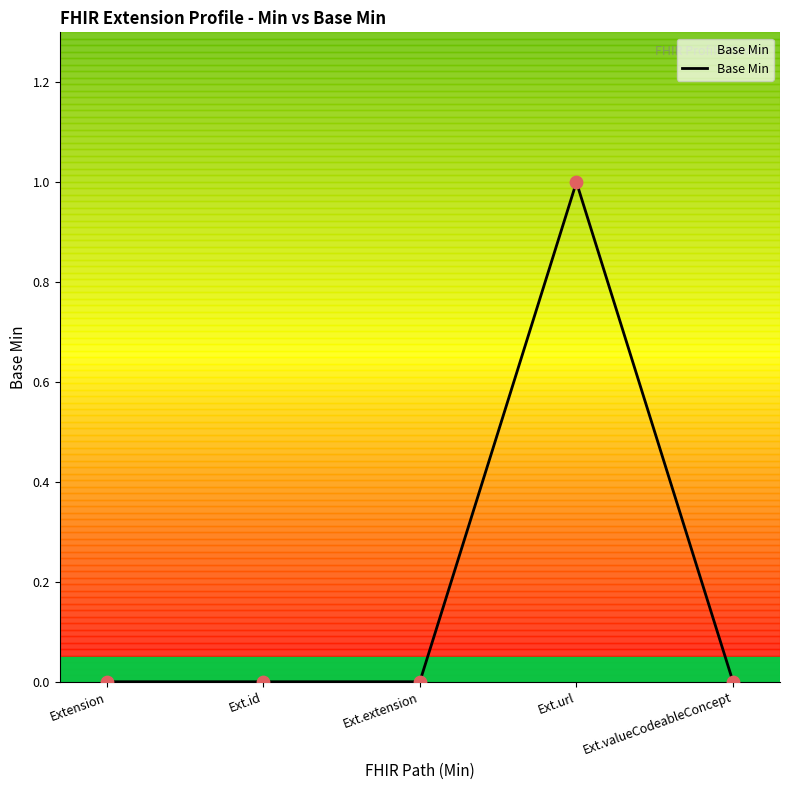

Which has a higher value, Ext.extension or Ext.url?

Ext.url